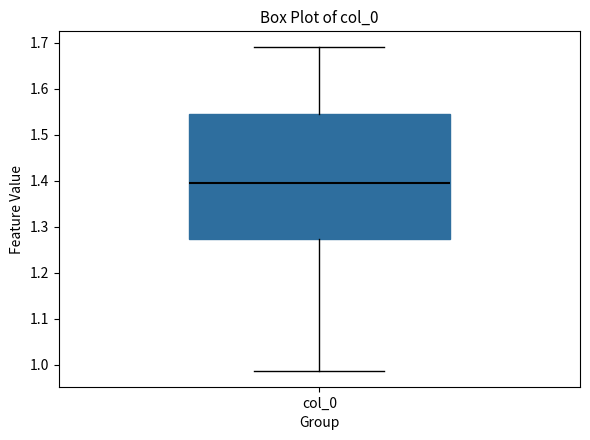

Where is the upper edge of the box for col_0 on the y-axis? The values are not printed on the chart, so give them approximately, as read against the axis.

1.54